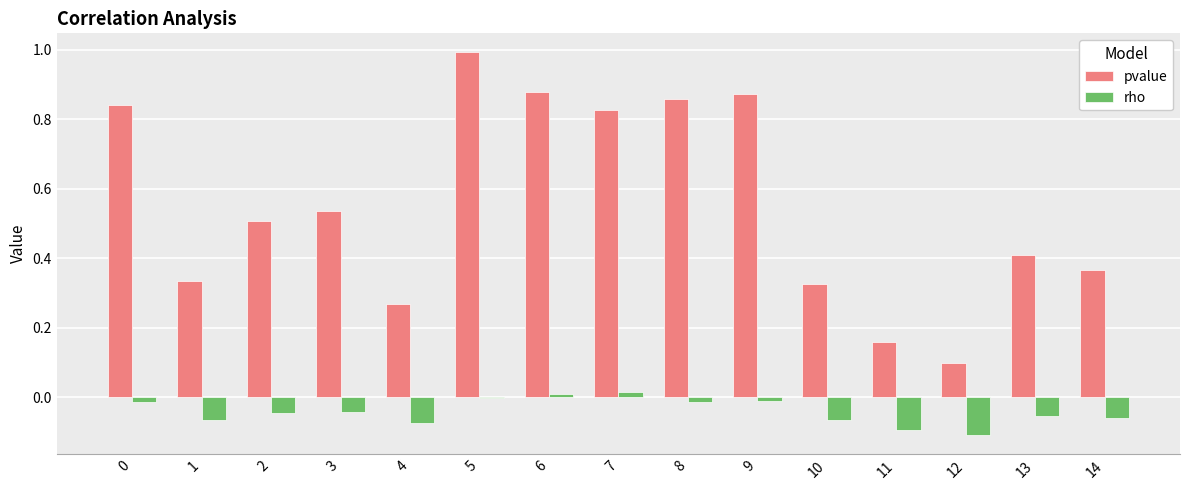

Which series changed the most between 4 and 7?

pvalue